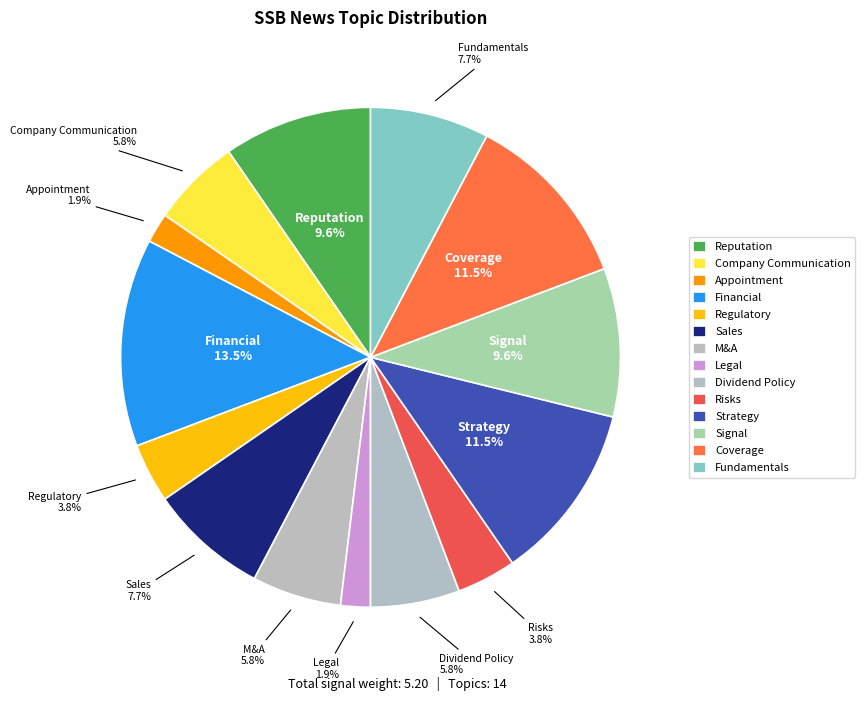

Combined, what portion of the pie is Sales and Company Communication?

13.5%